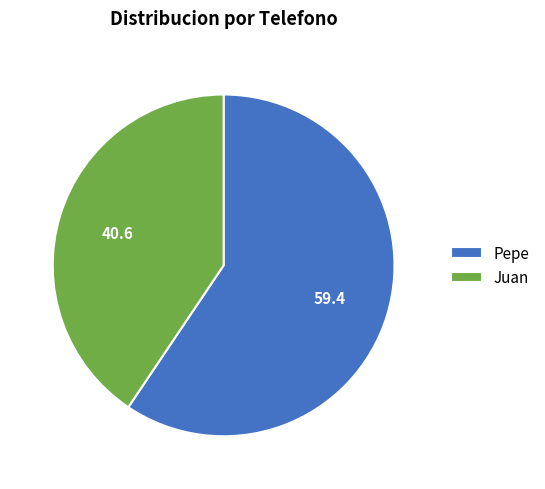

Rank the categories by value from highest to lowest.

Pepe, Juan